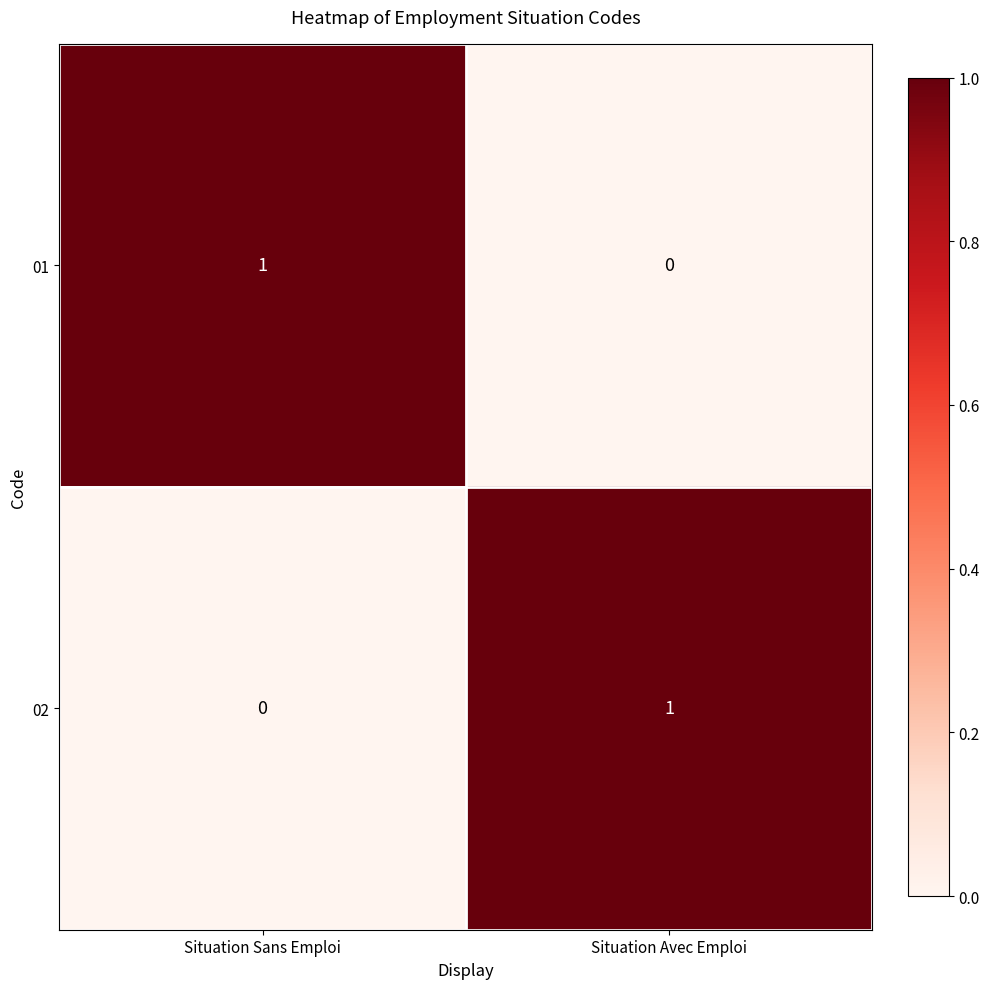

The 01 series shows 2 at Situation Sans Emploi. True or false?

False